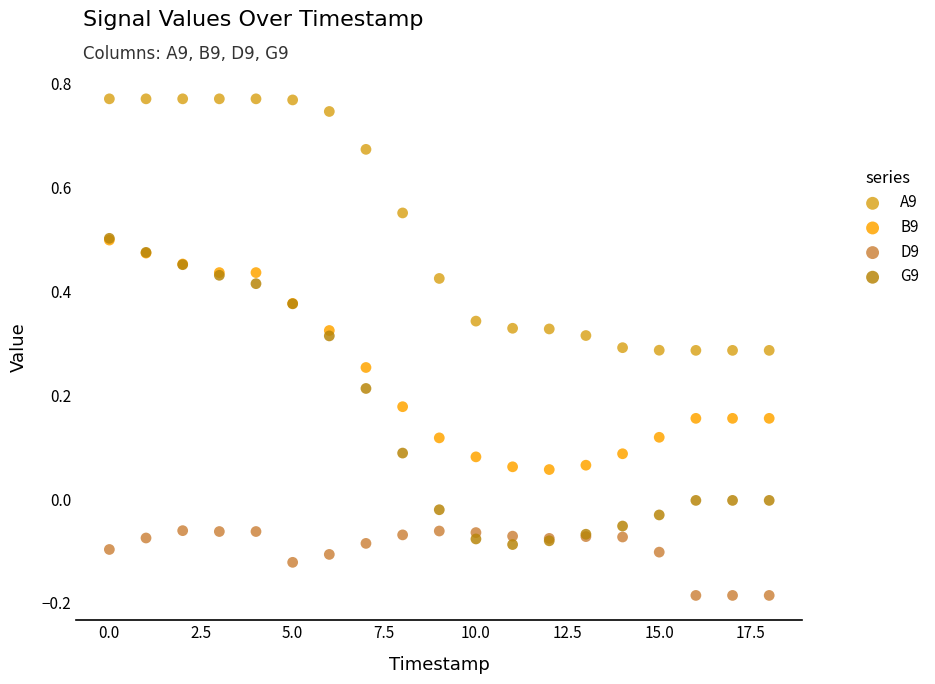

Which series contains the highest Y value?

A9